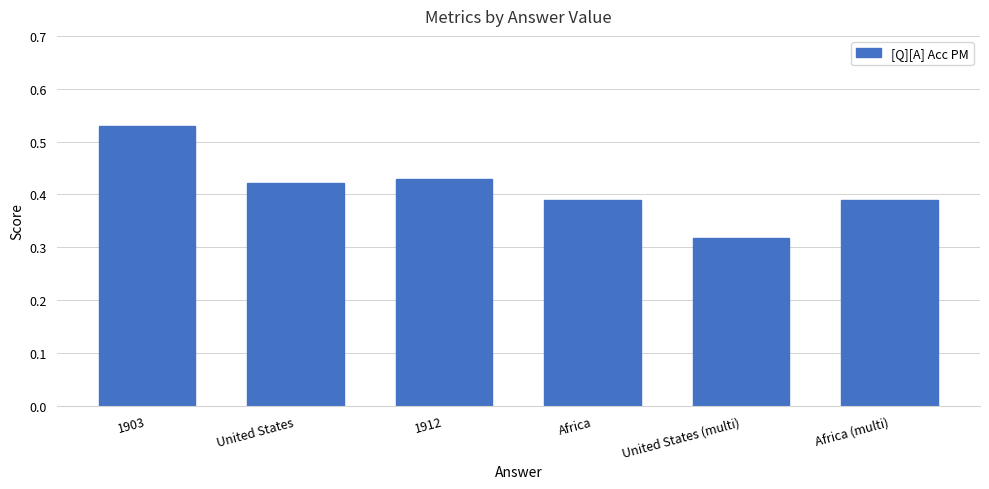

How many categories are shown in the chart?

6